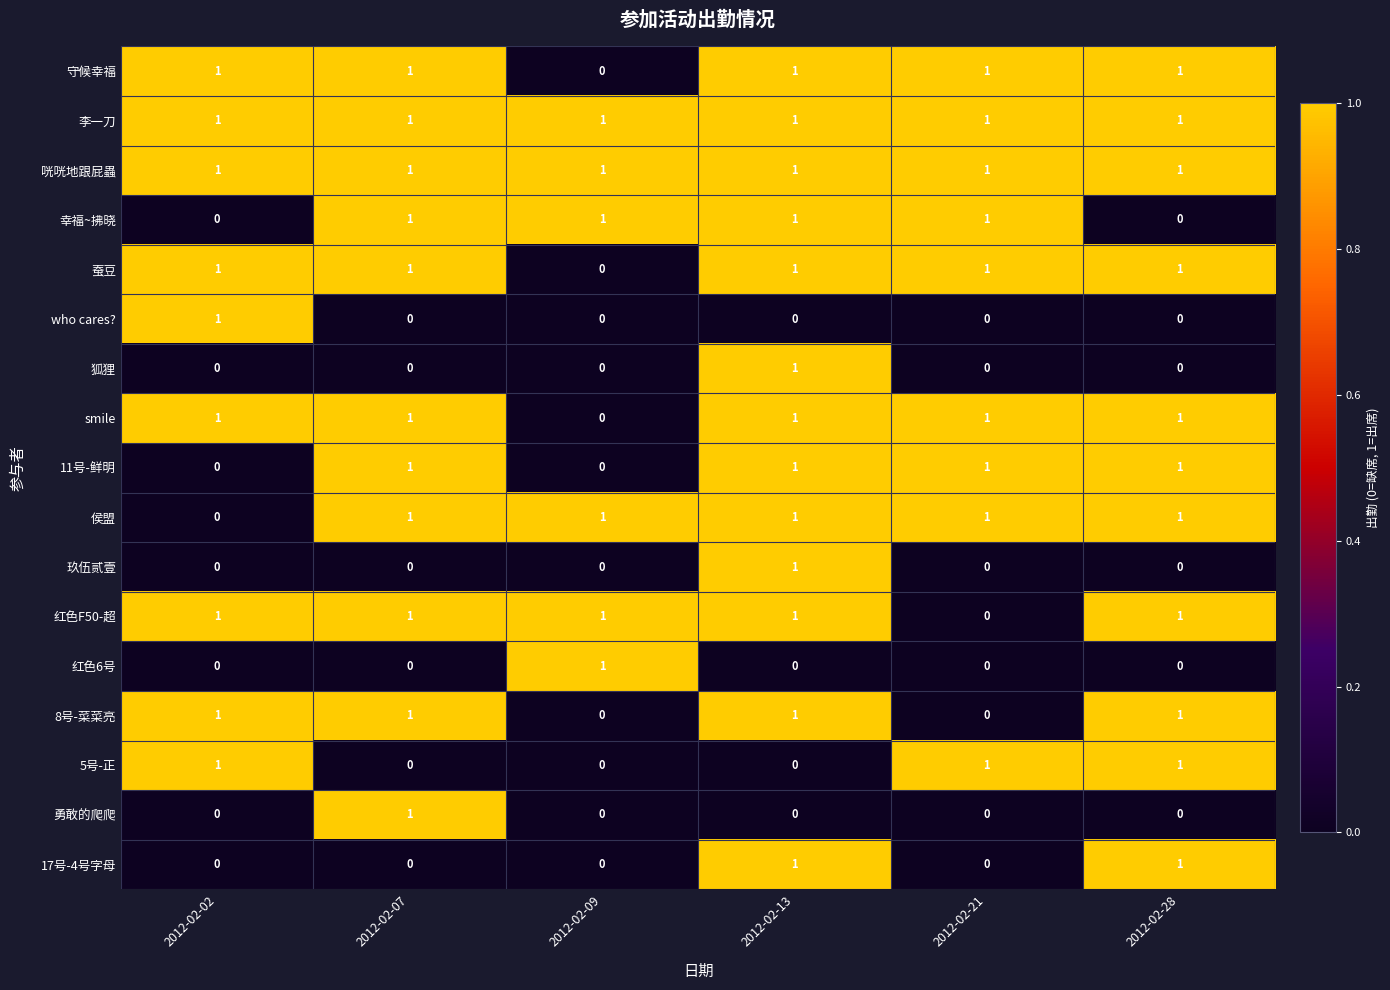

Count the 17号-4号字母 values in the range 0 to 1.

6